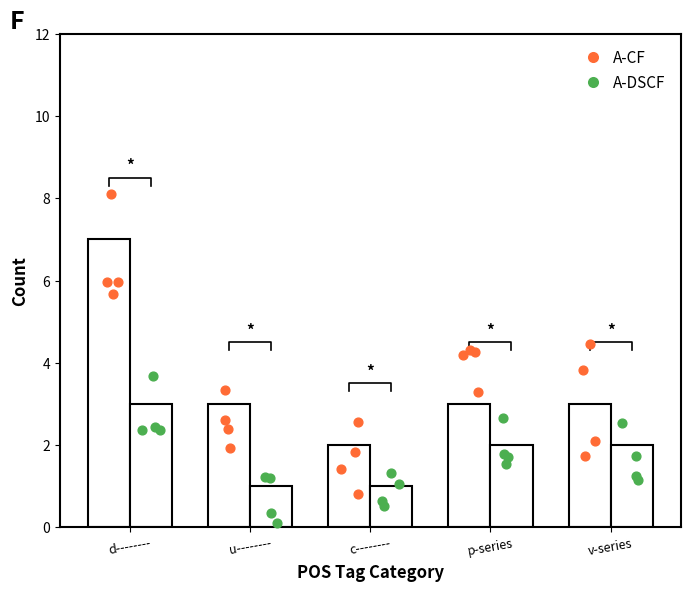

Which series reaches the minimum Y coordinate?

A-DSCF